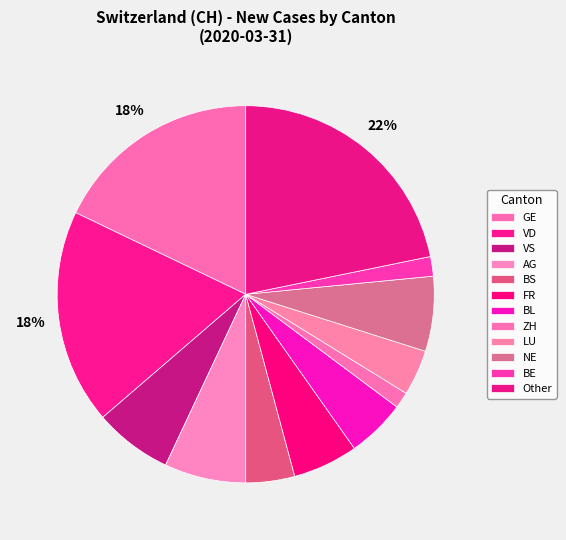

Count the number of slices in the pie.

12